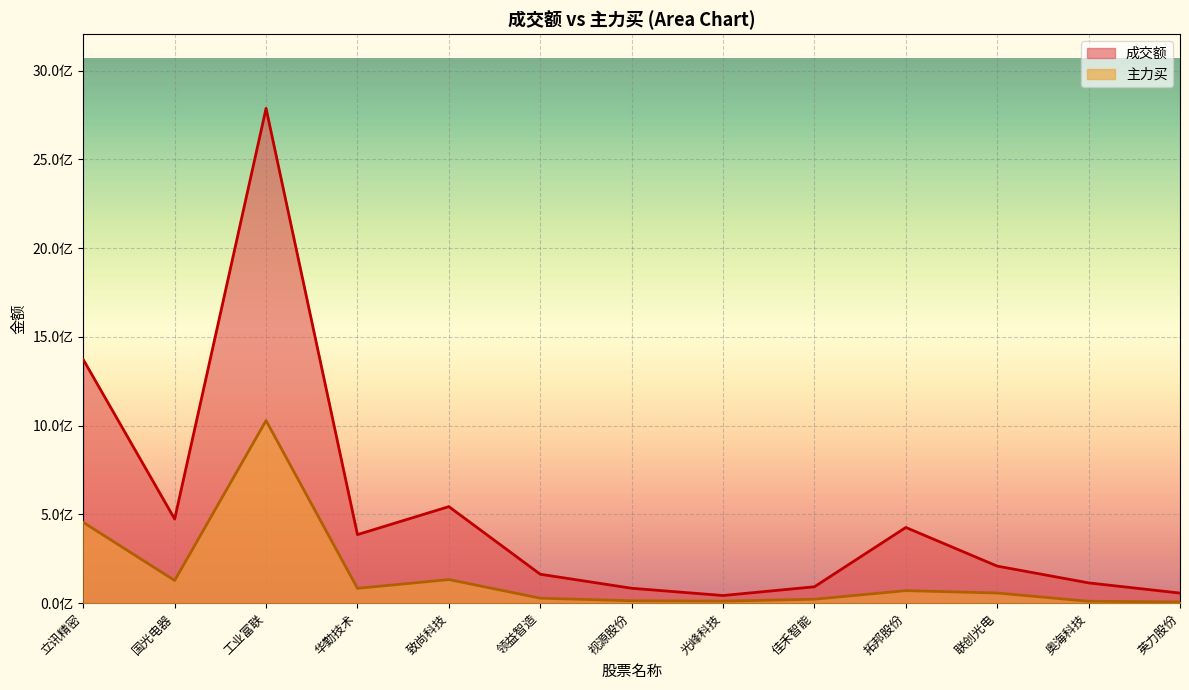

In 成交额, how many points are lower than both neighbors (excluding endpoints)?

3